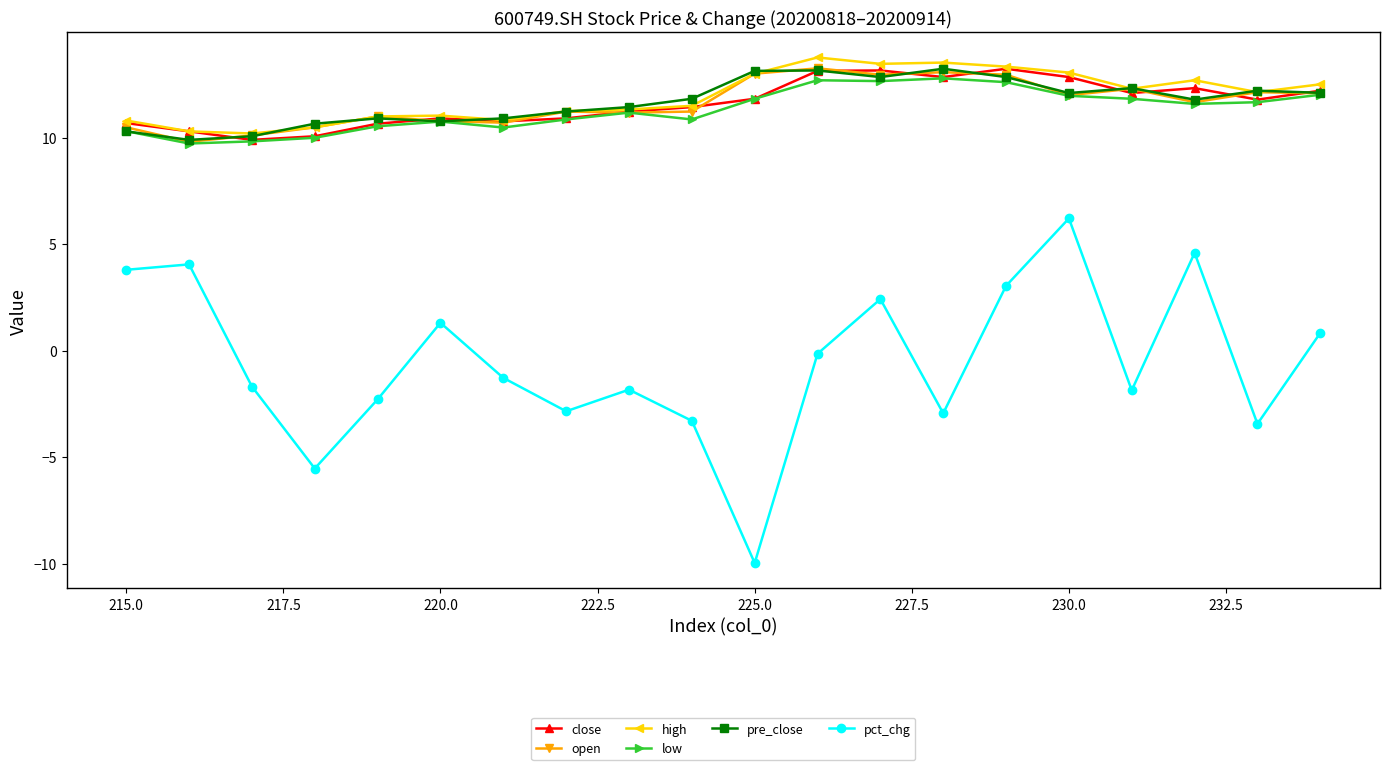

The value of close at 215.0 is 5.5. True or false?

False